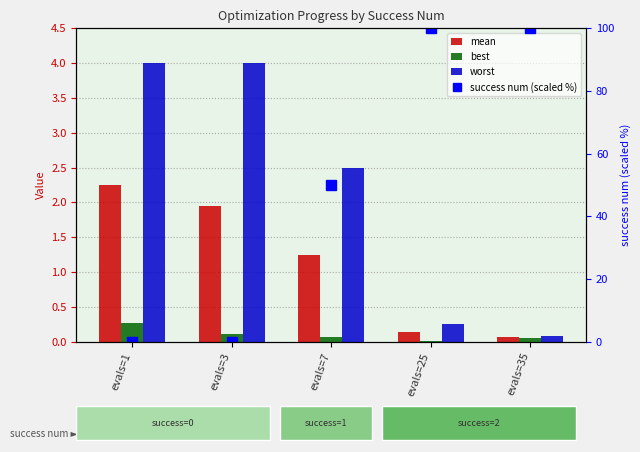

What is the value of the best bar at the 5th from the left?

0.1